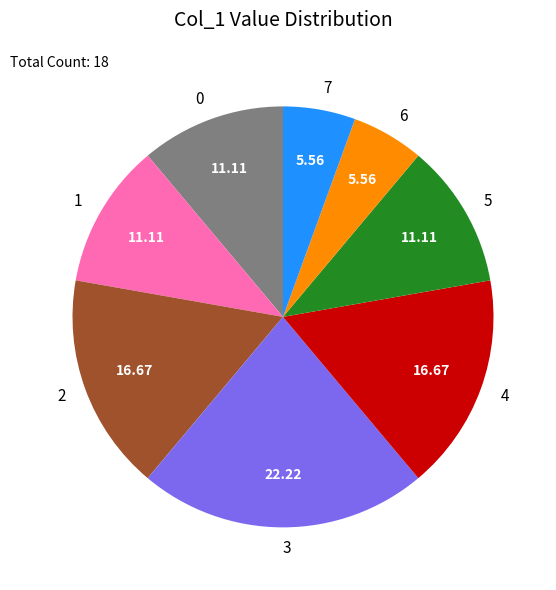

Is there any slice that represents more than half of the pie?

No